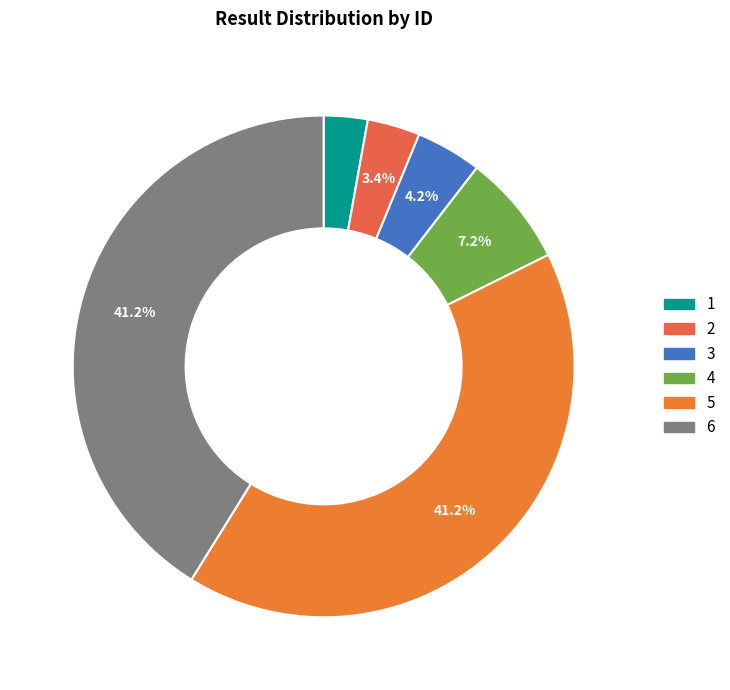

How many segments does this pie chart have?

6